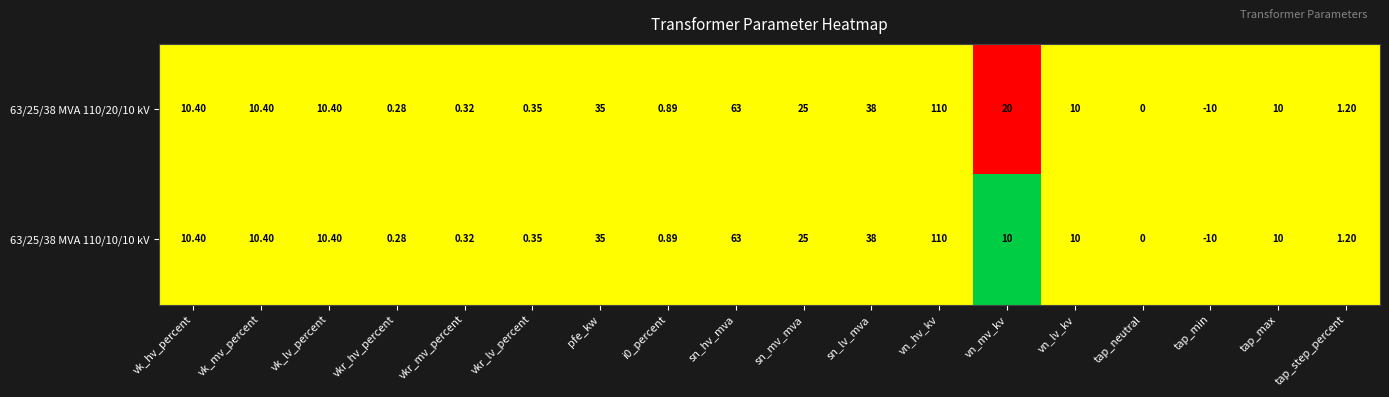

Which category has the lowest value in the 63/25/38 MVA 110/10/10 kV series?

tap_min